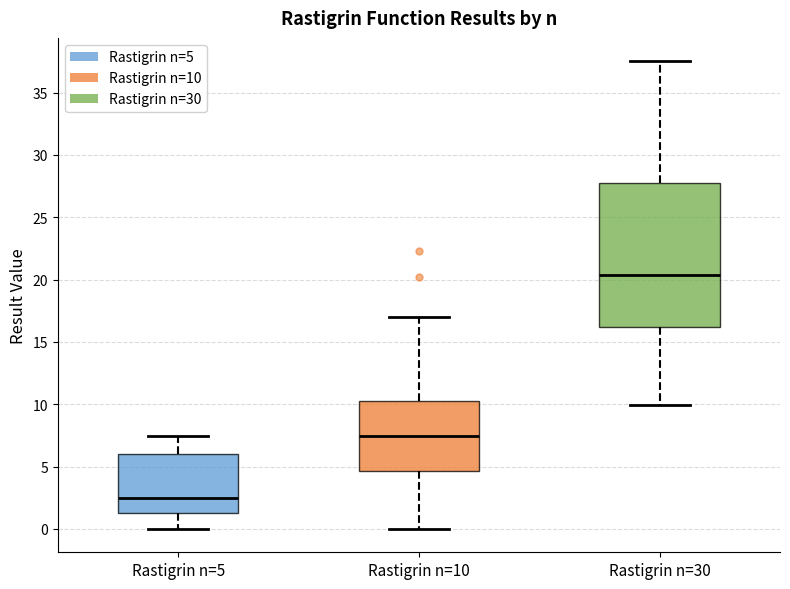

Where is the lower edge of the box for Rastigrin n=30 on the y-axis? The values are not printed on the chart, so give them approximately, as read against the axis.

16.0